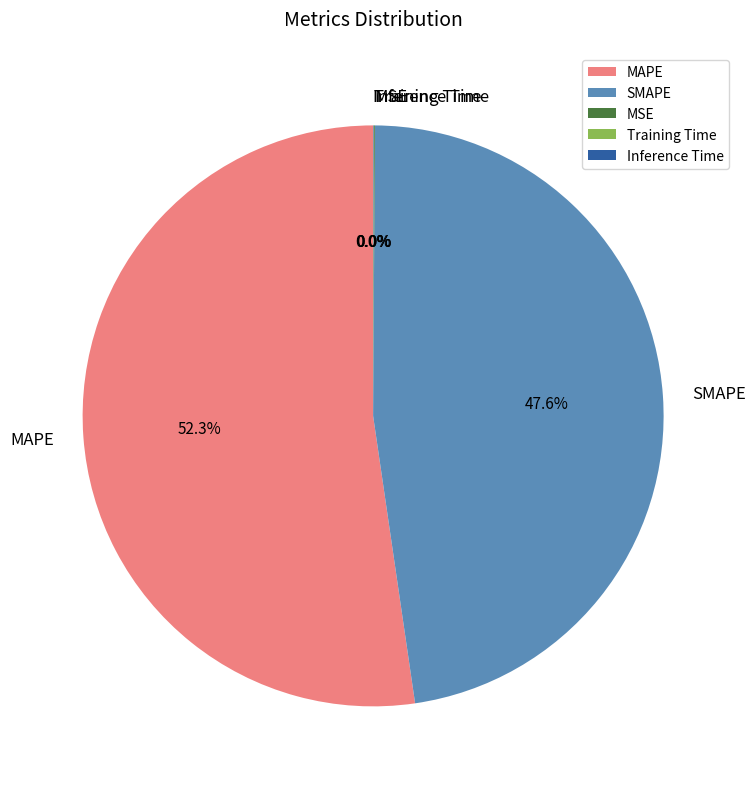

What is the largest slice in the pie chart?

MAPE